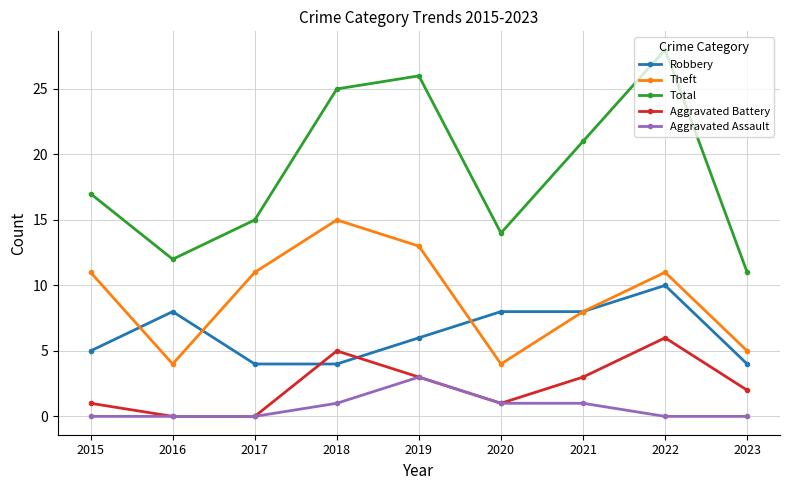

How many series are shown in this chart?

5